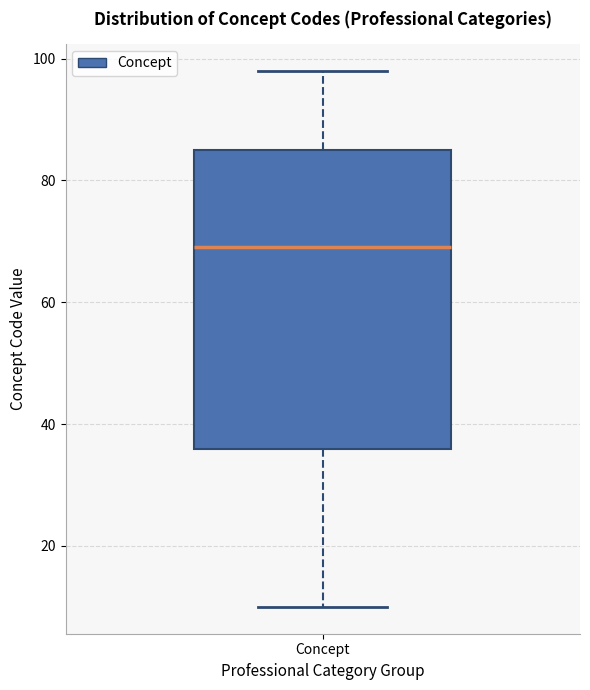

Where does the median line of the box for Concept sit on the y-axis? The values are not printed on the chart, so give them approximately, as read against the axis.

70